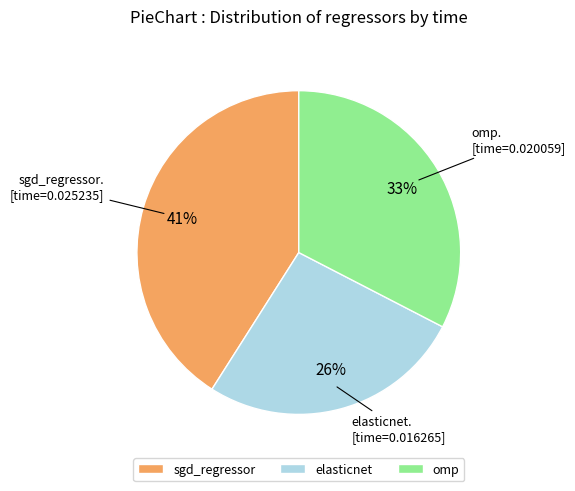

Is the sum of elasticnet and omp greater than half?

Yes